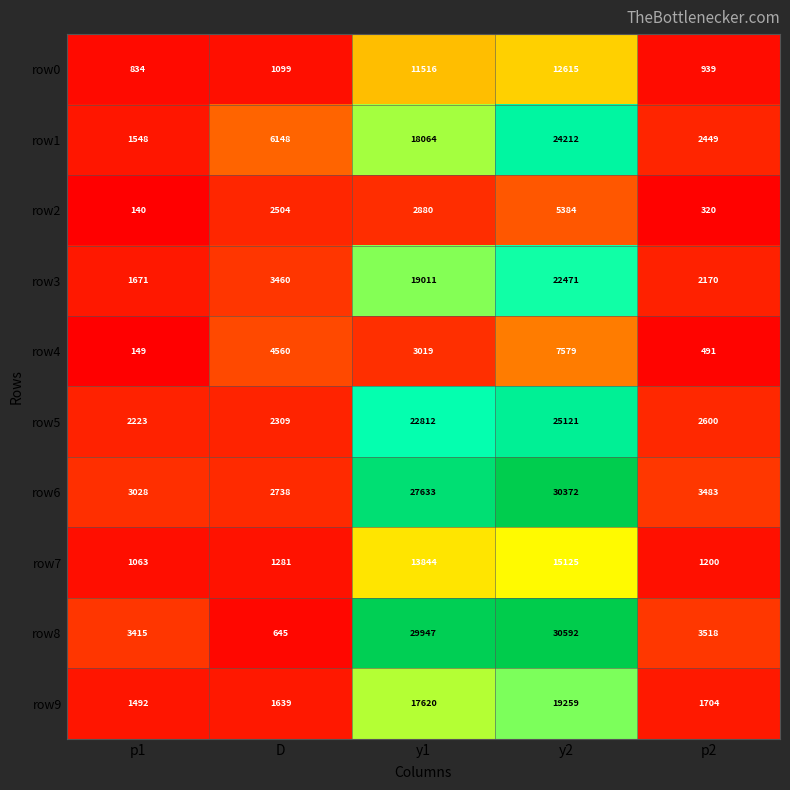

At y1, list the series in order from smallest to largest.

row2, row4, row0, row7, row9, row1, row3, row5, row6, row8